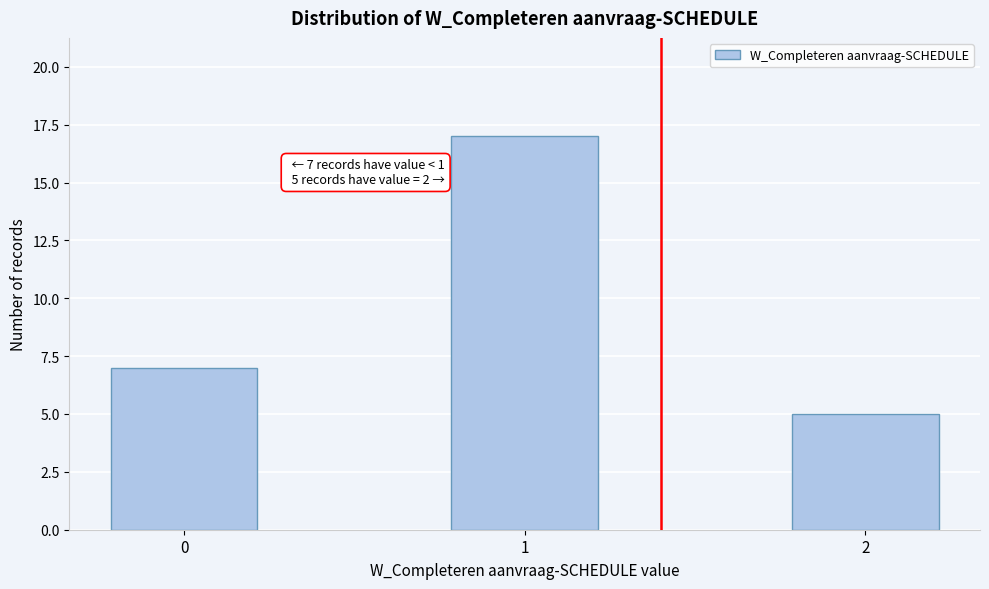

Reading left to right, list all the values displayed in this chart.

0=7	1=17	2=5